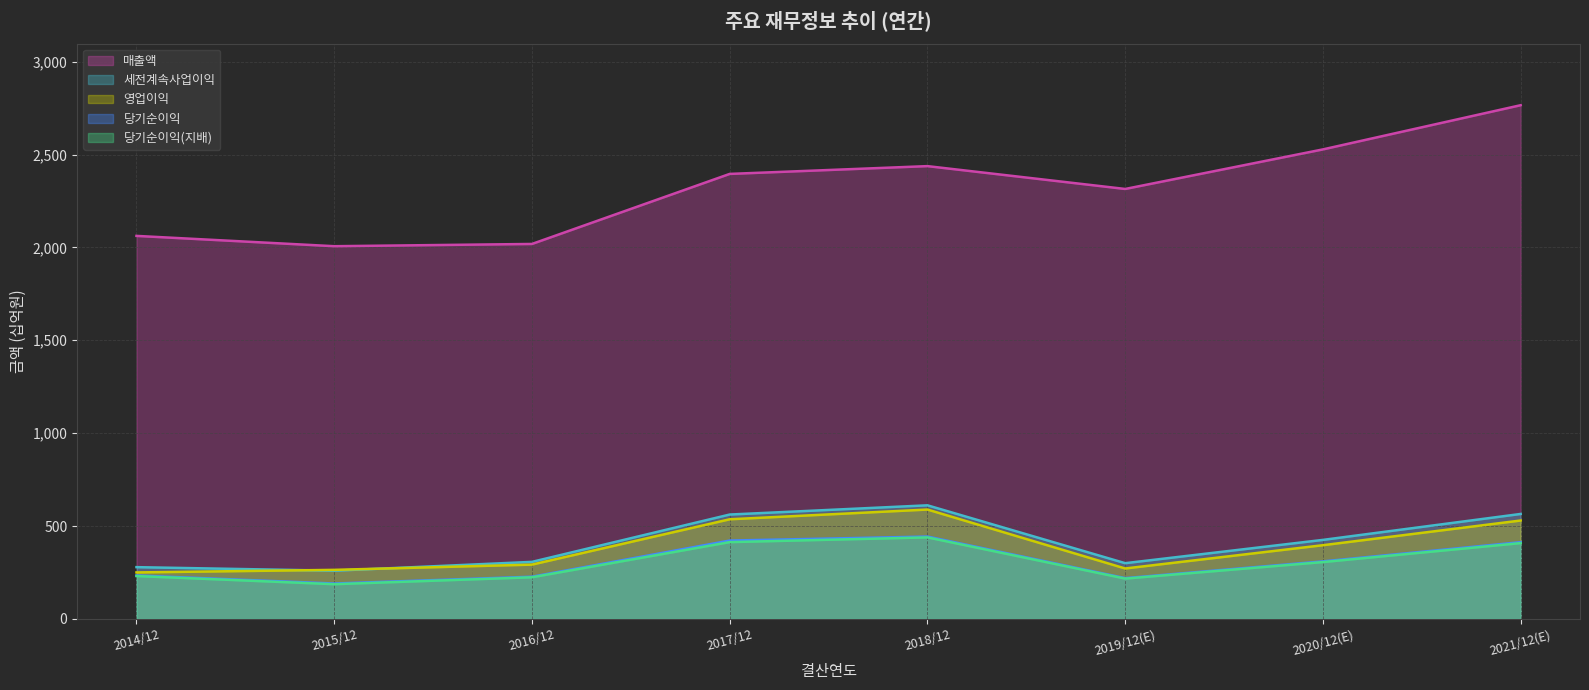

What is the difference between the maximum and minimum values in the 영업이익 series?

338616